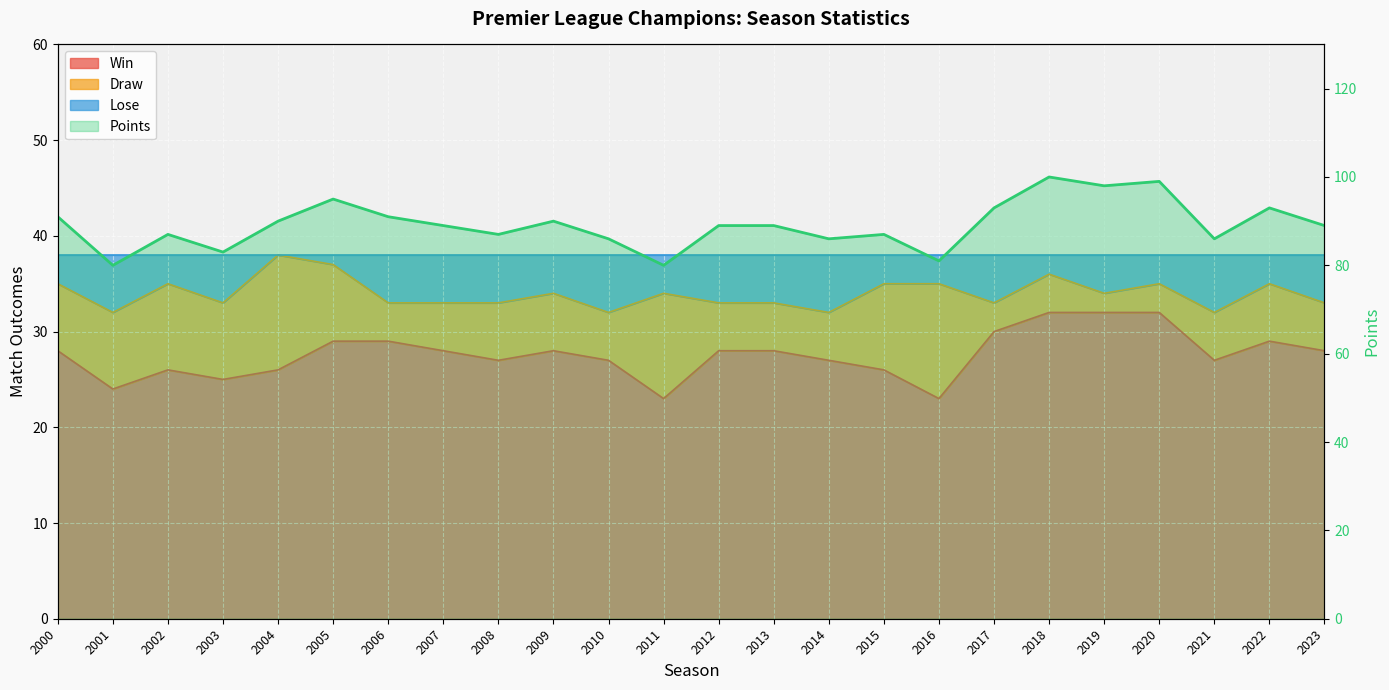

What is the value of the Lose point at the 3rd from the left?

35